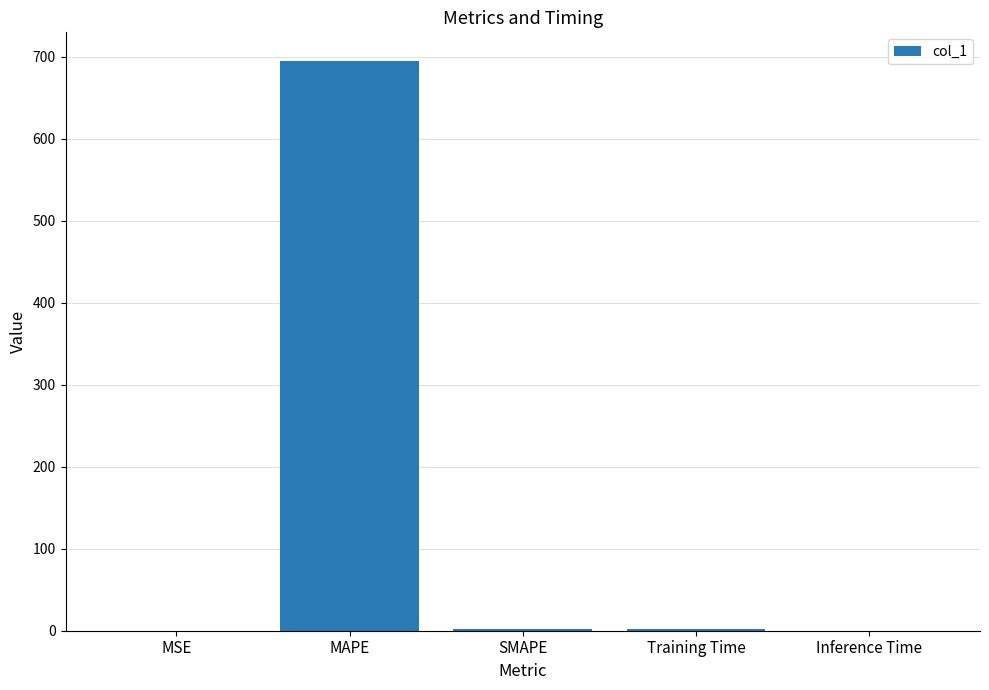

What is the approximate value at MAPE?

695.3